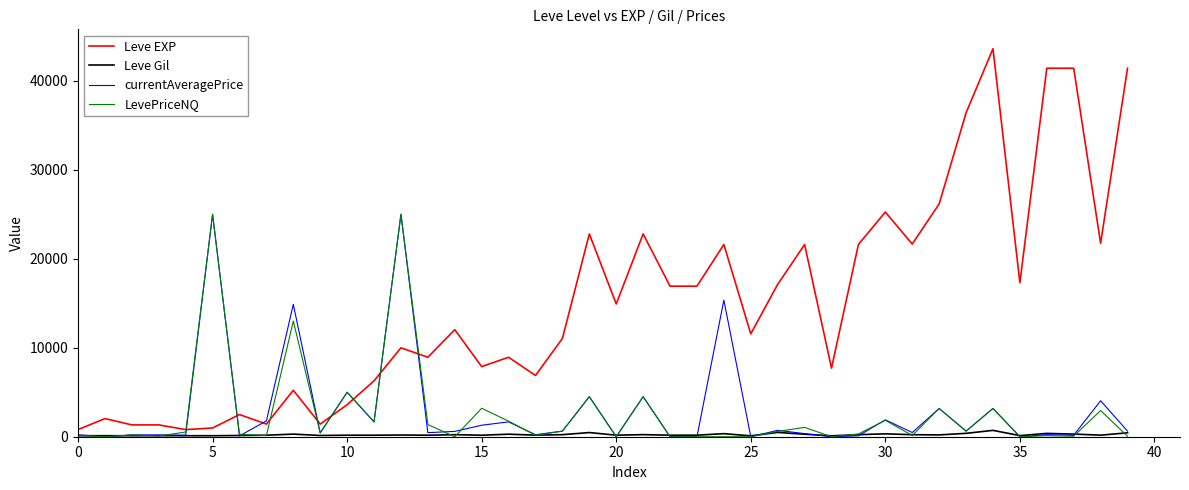

How many series are shown in this chart?

4